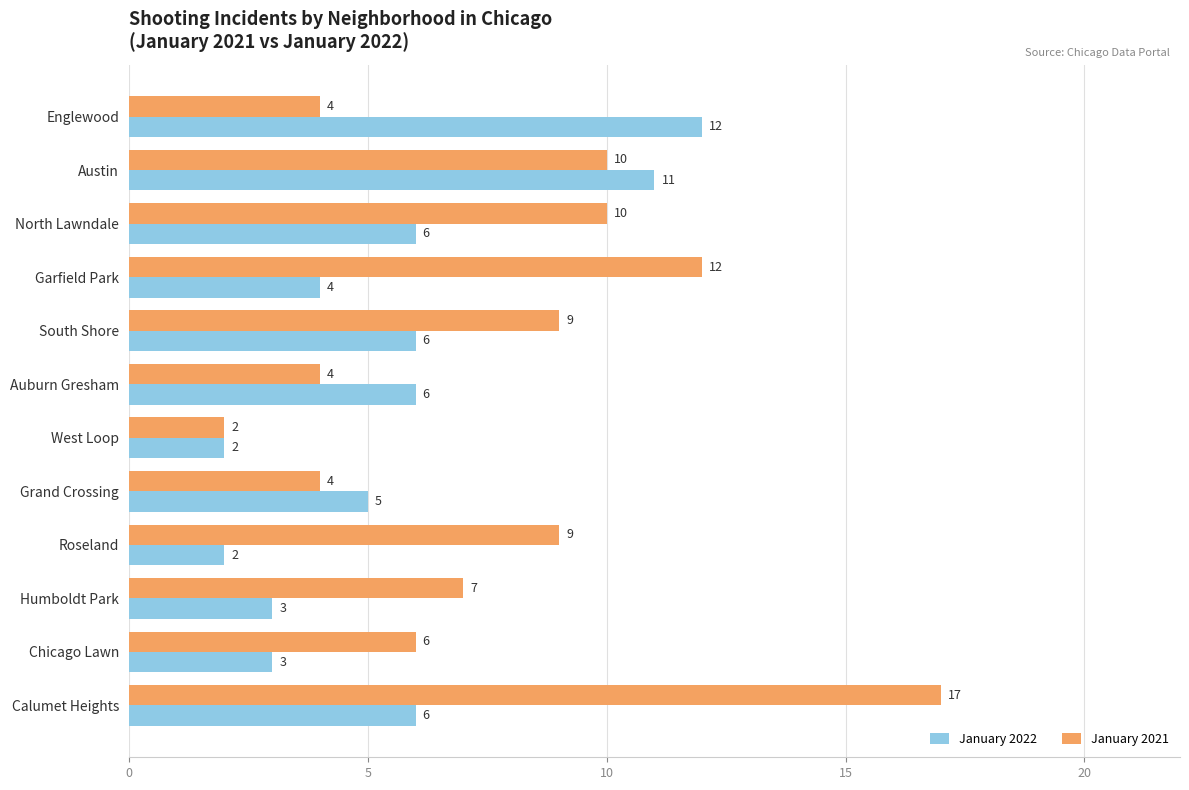

At which category is the sum across all series the highest?

Calumet Heights